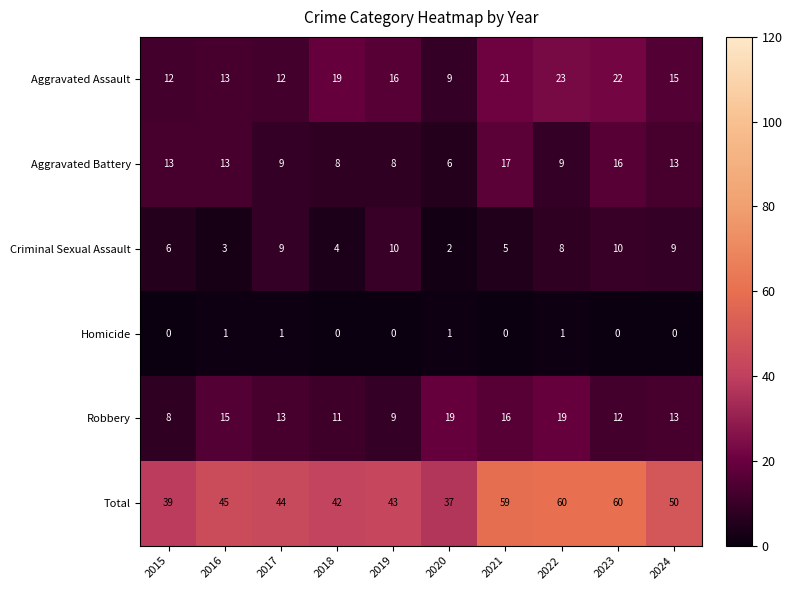

Rank the series by their maximum value, from lowest to highest.

Homicide, Criminal Sexual Assault, Aggravated Battery, Robbery, Aggravated Assault, Total